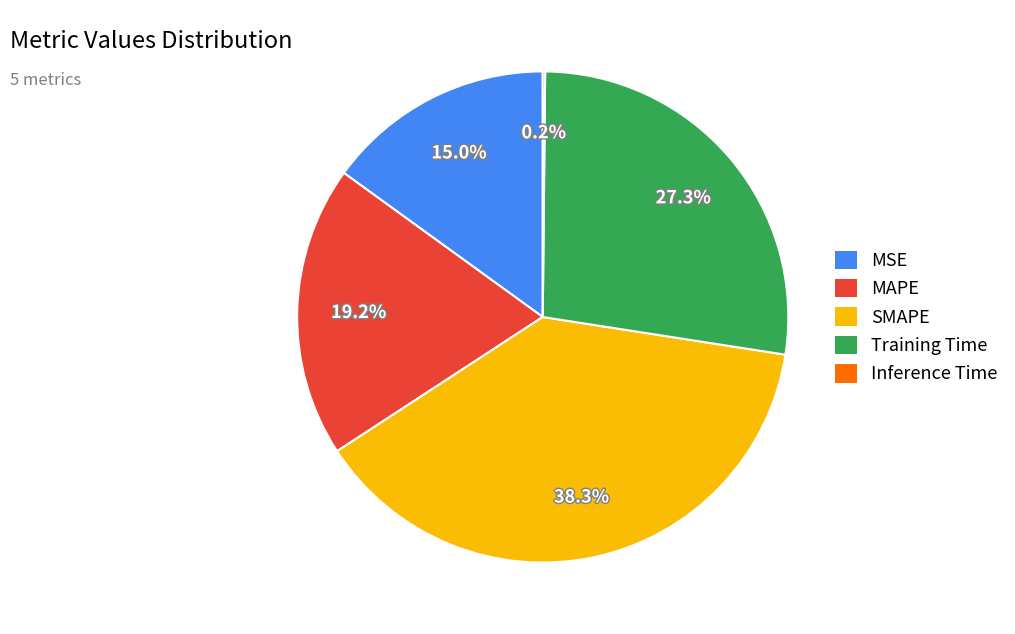

What is the largest slice in the pie chart?

SMAPE